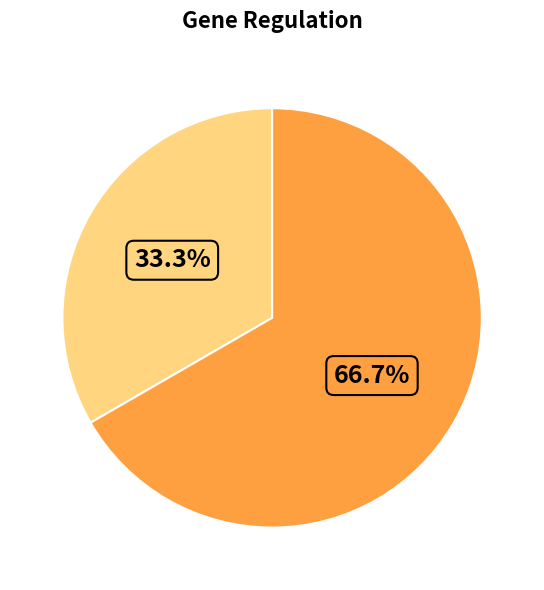

Is there any slice that represents more than half of the pie?

Yes